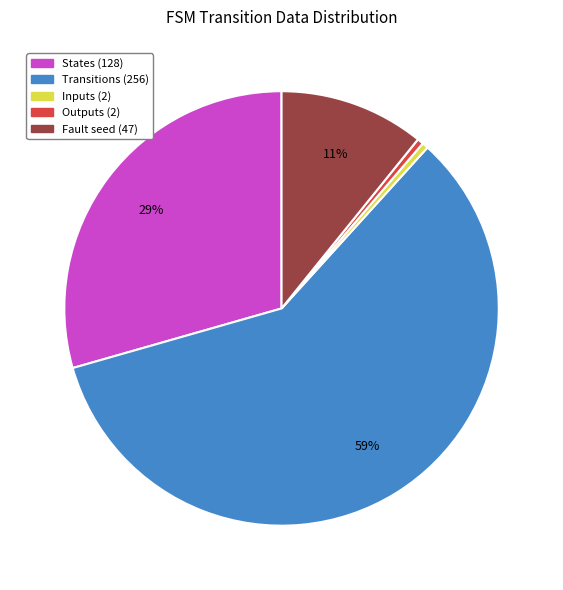

To the nearest percent, what is the average slice percentage?

20%